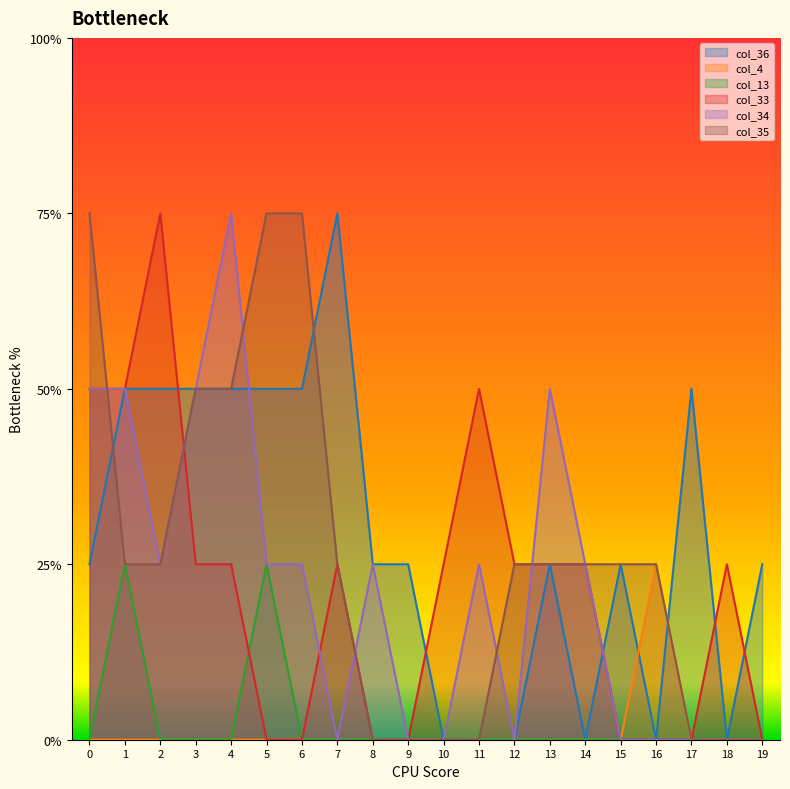

The value of col_36 at 10 is 2. True or false?

False